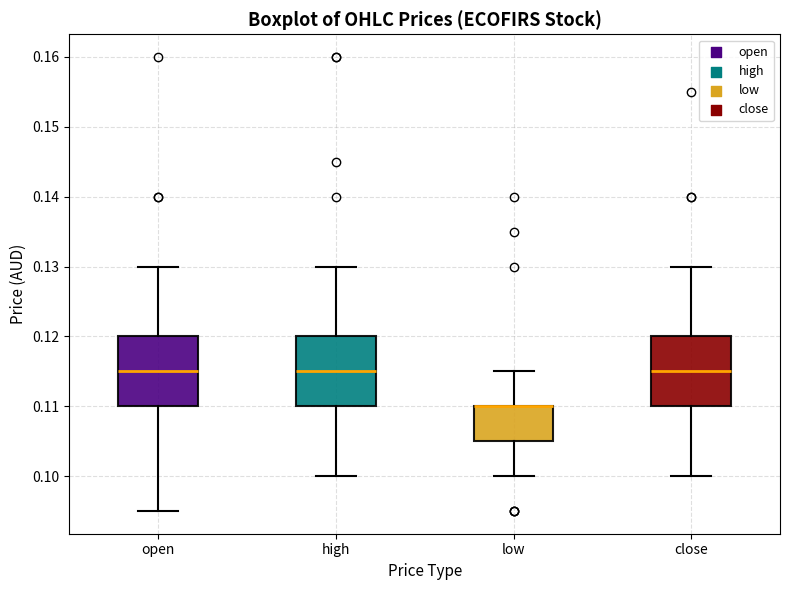

Reading left to right, transcribe this box plot: for each box, give where its median line is, the range the box spans, and where its two whiskers end, as read against the y-axis. The values are not printed on the chart, so give them approximately, as read against the axis.

open: median 0.115, box 0.110 to 0.120, whiskers 0.095 to 0.130
high: median 0.115, box 0.110 to 0.120, whiskers 0.100 to 0.130
low: median 0.110 (drawn on the box's upper edge), box 0.105 to 0.110, whiskers 0.100 to 0.115
close: median 0.115, box 0.110 to 0.120, whiskers 0.100 to 0.130